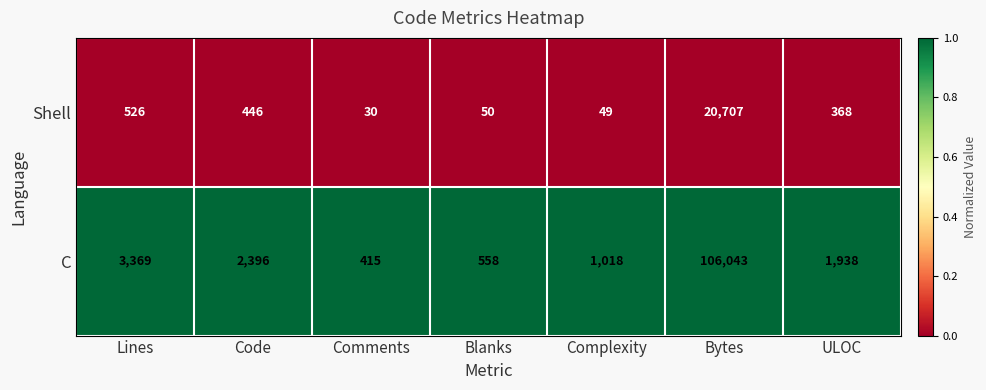

The value of Shell at ULOC is 148. True or false?

False